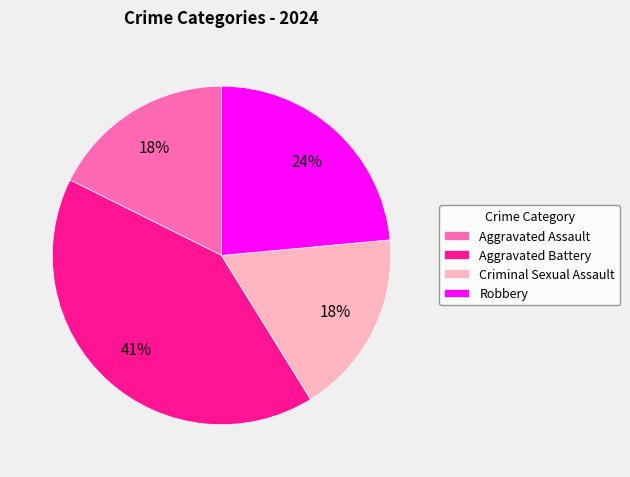

Which has a higher value, Criminal Sexual Assault or Robbery?

Robbery